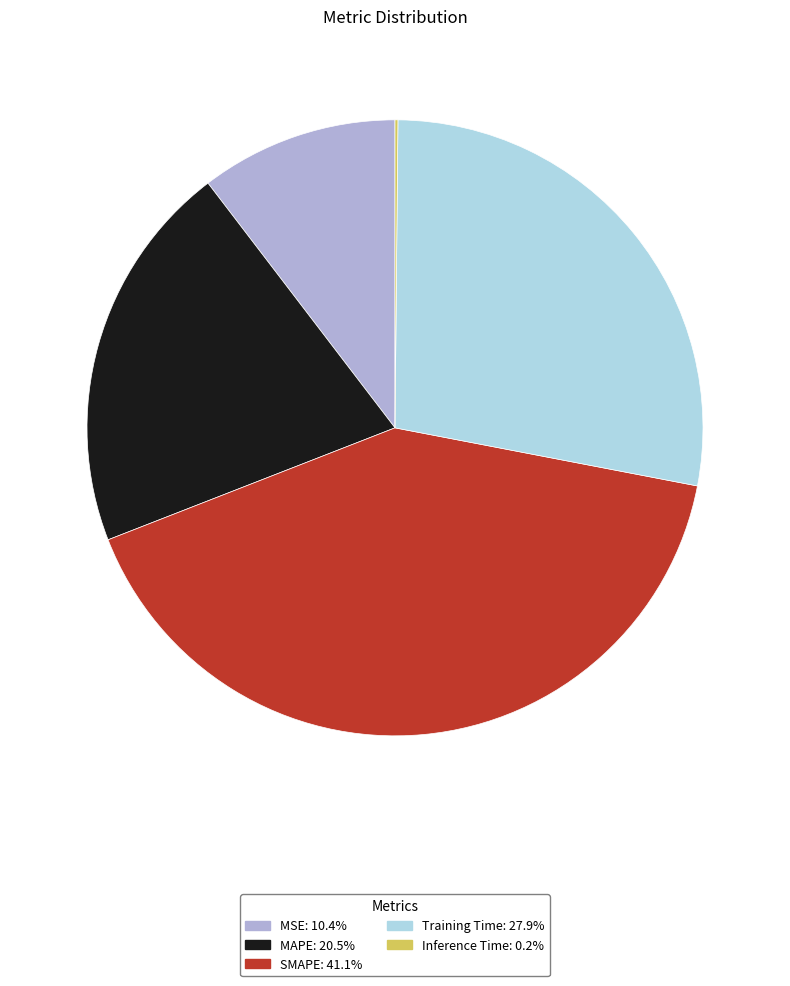

What is the ratio of the value at MSE to the value at Training Time?

0.4